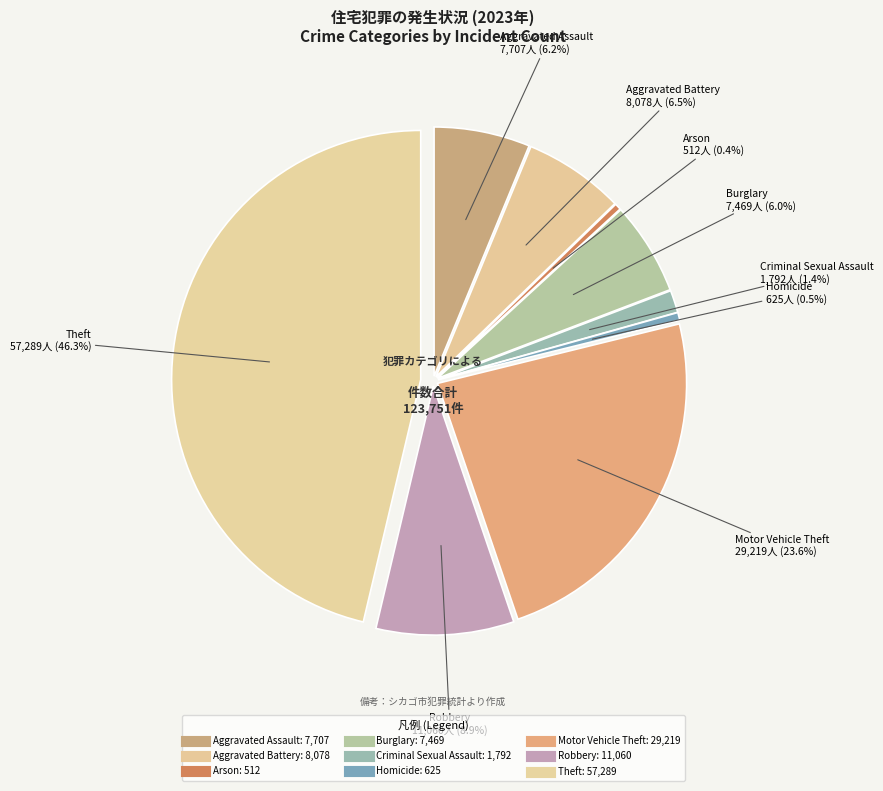

What is the largest slice in the pie chart?

Theft